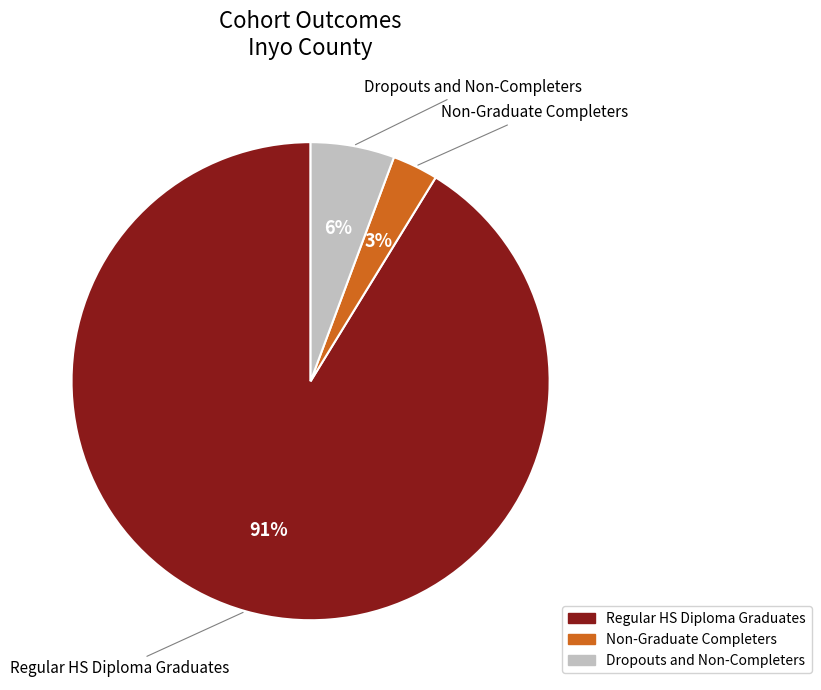

Which has a higher value, Dropouts and Non-Completers or Regular HS Diploma Graduates?

Regular HS Diploma Graduates